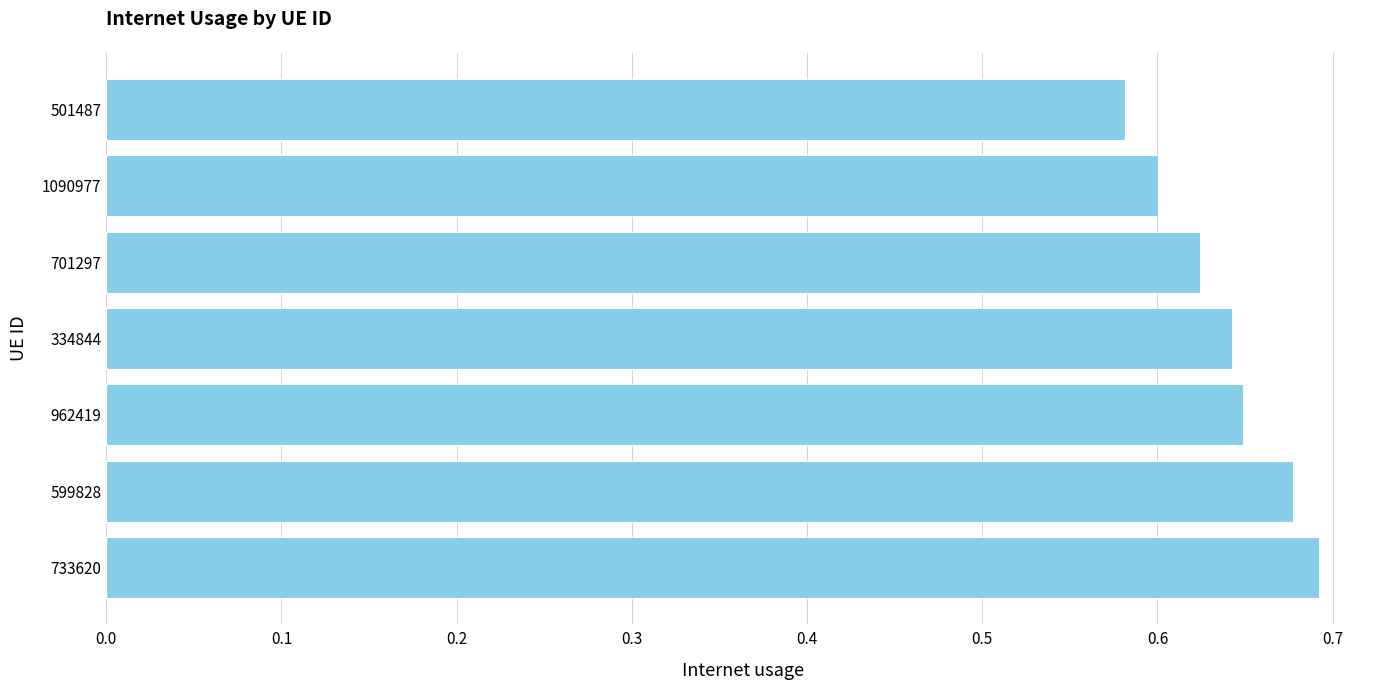

How many values are between 0 and 1?

7